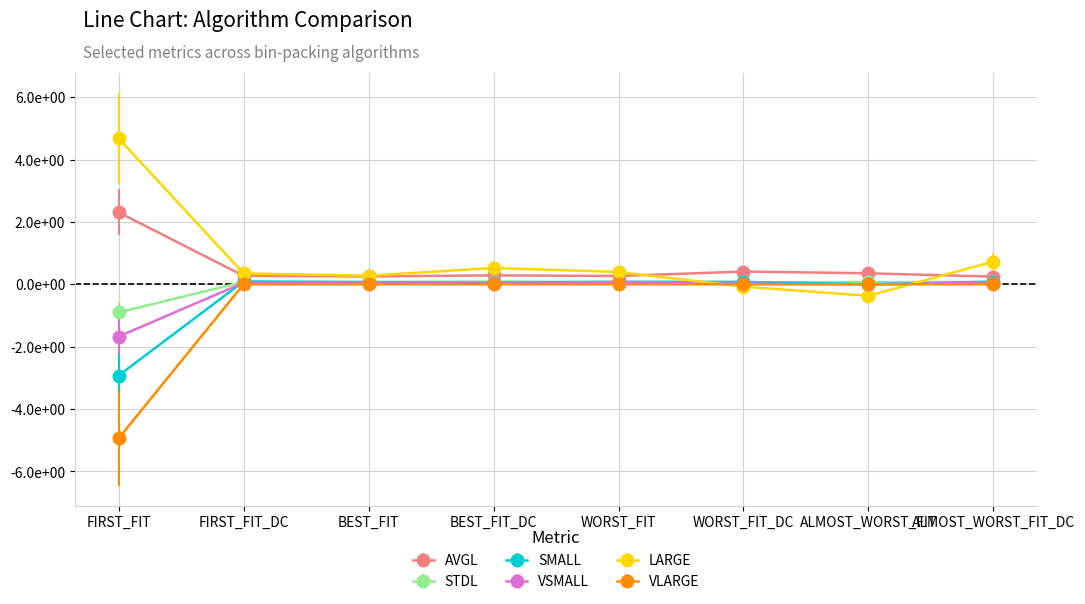

What is the label of the 7th point from the right?

FIRST_FIT_DC